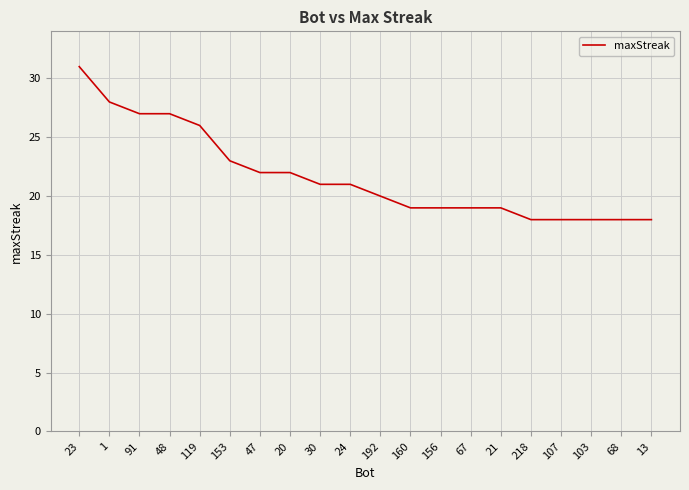

What position from the right is 153?

15